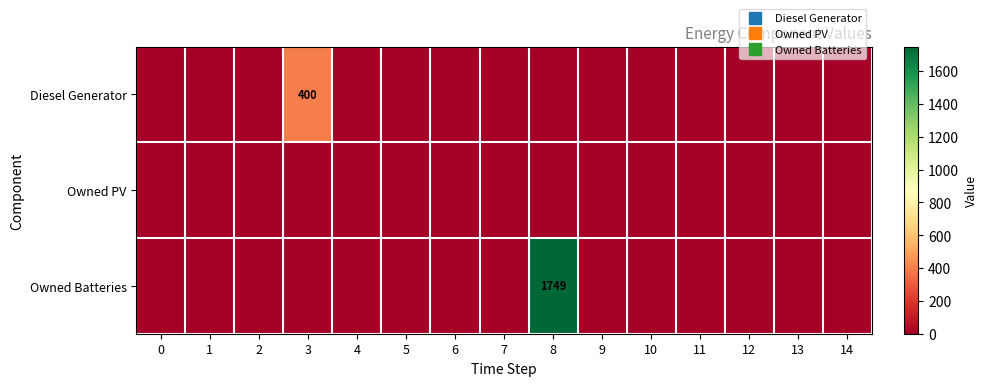

Which series has the largest total across all categories?

Owned Batteries